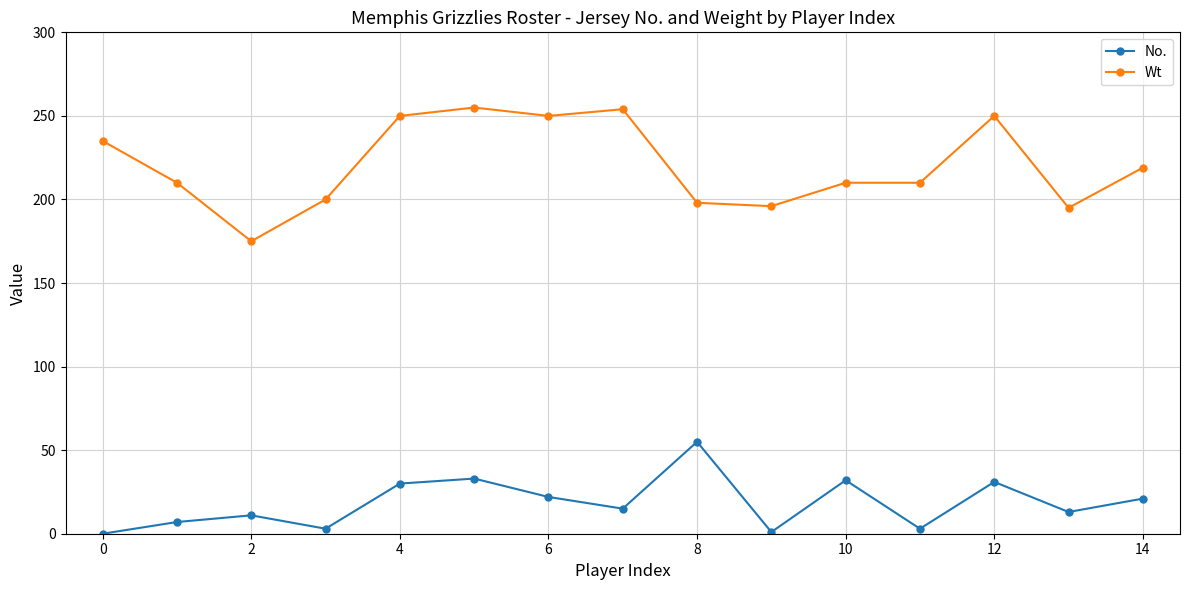

What are all the series names shown in the legend?

No., Wt